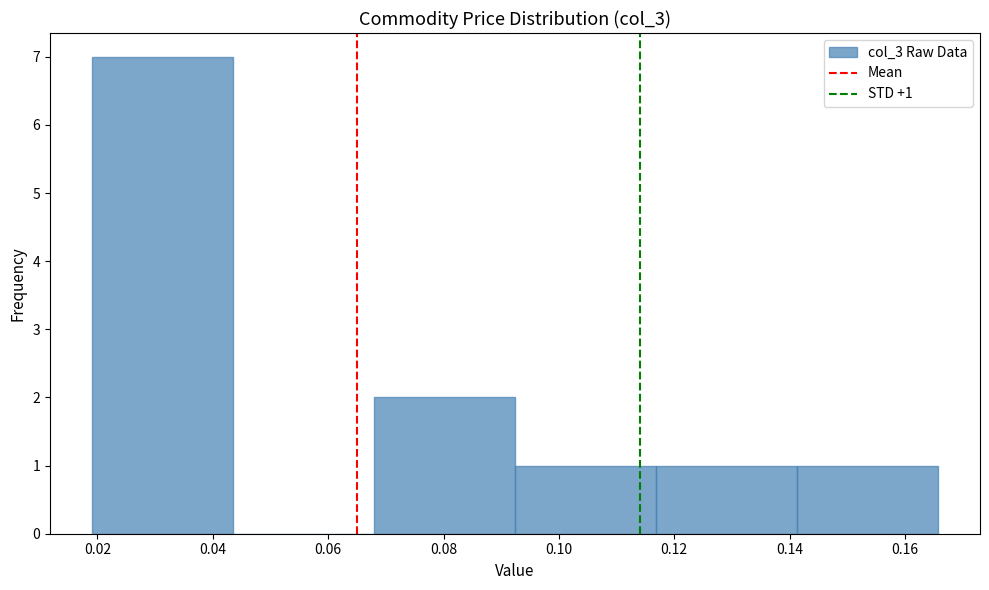

Over which range of the x-axis is the bar tallest?

0.020 to 0.044